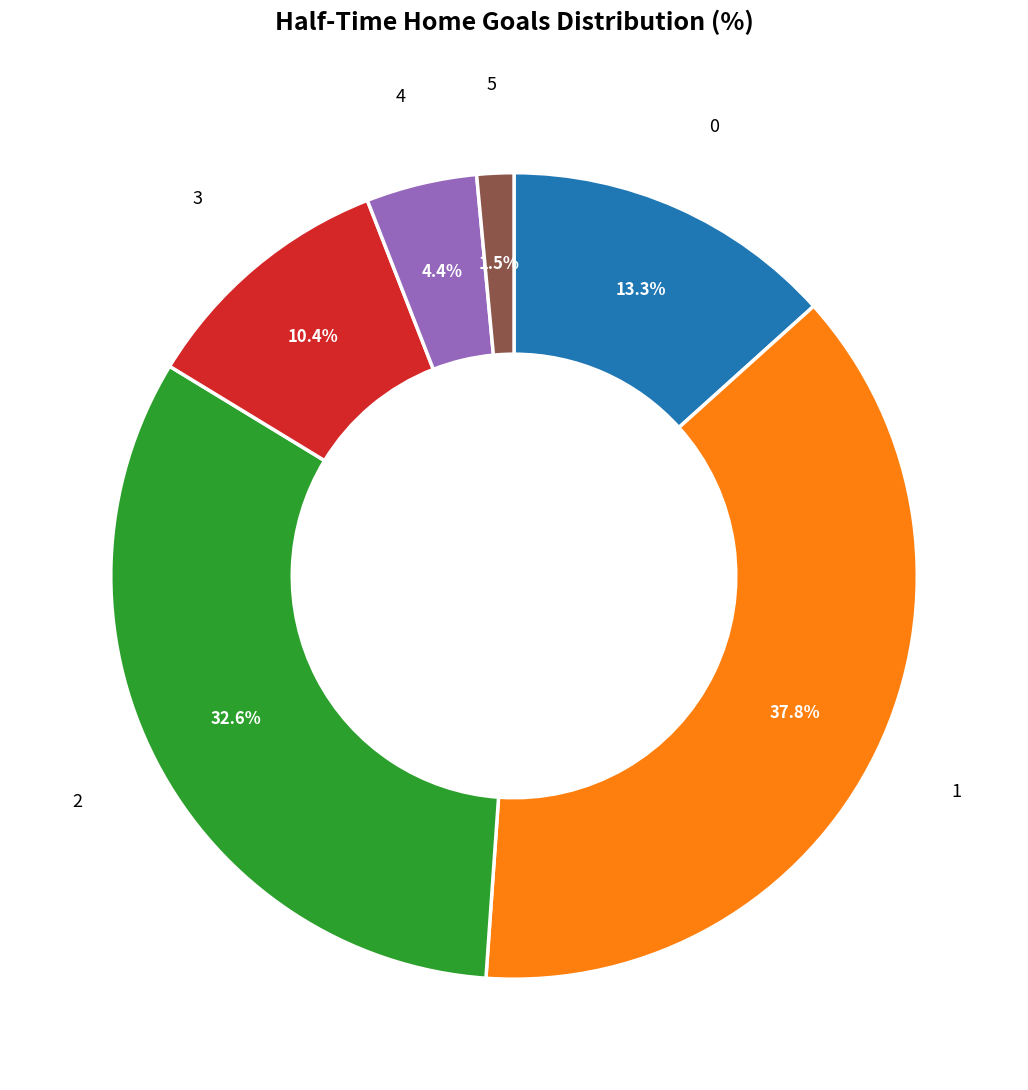

Is there any slice that represents more than half of the pie?

No